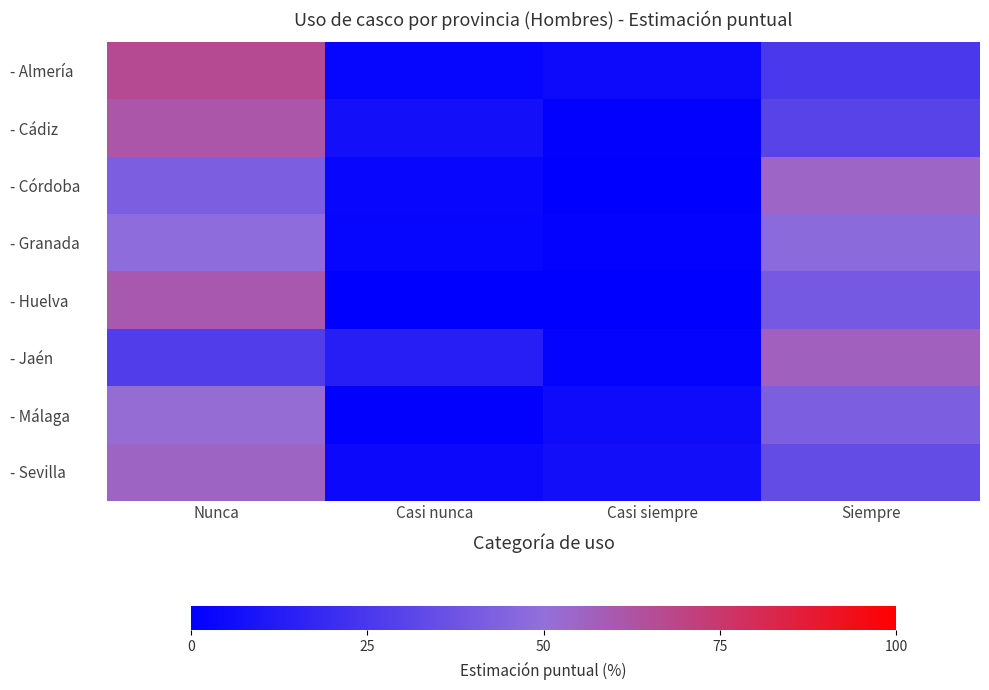

Between Casi siempre and Siempre, which is larger?

Siempre